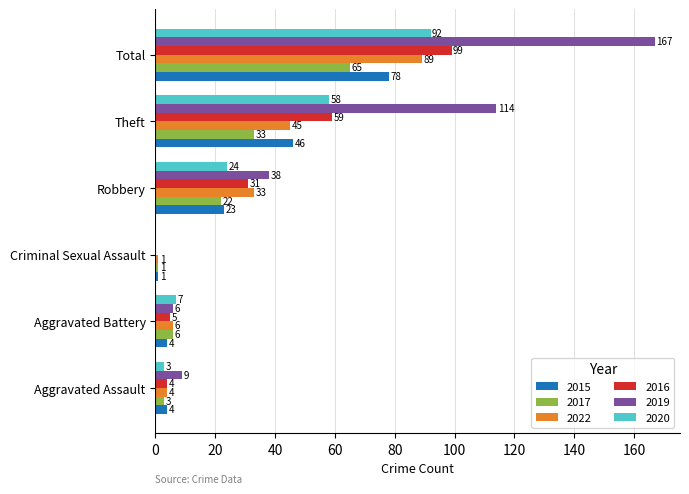

What is the difference between the 2019 values at Aggravated Battery and Total?

161